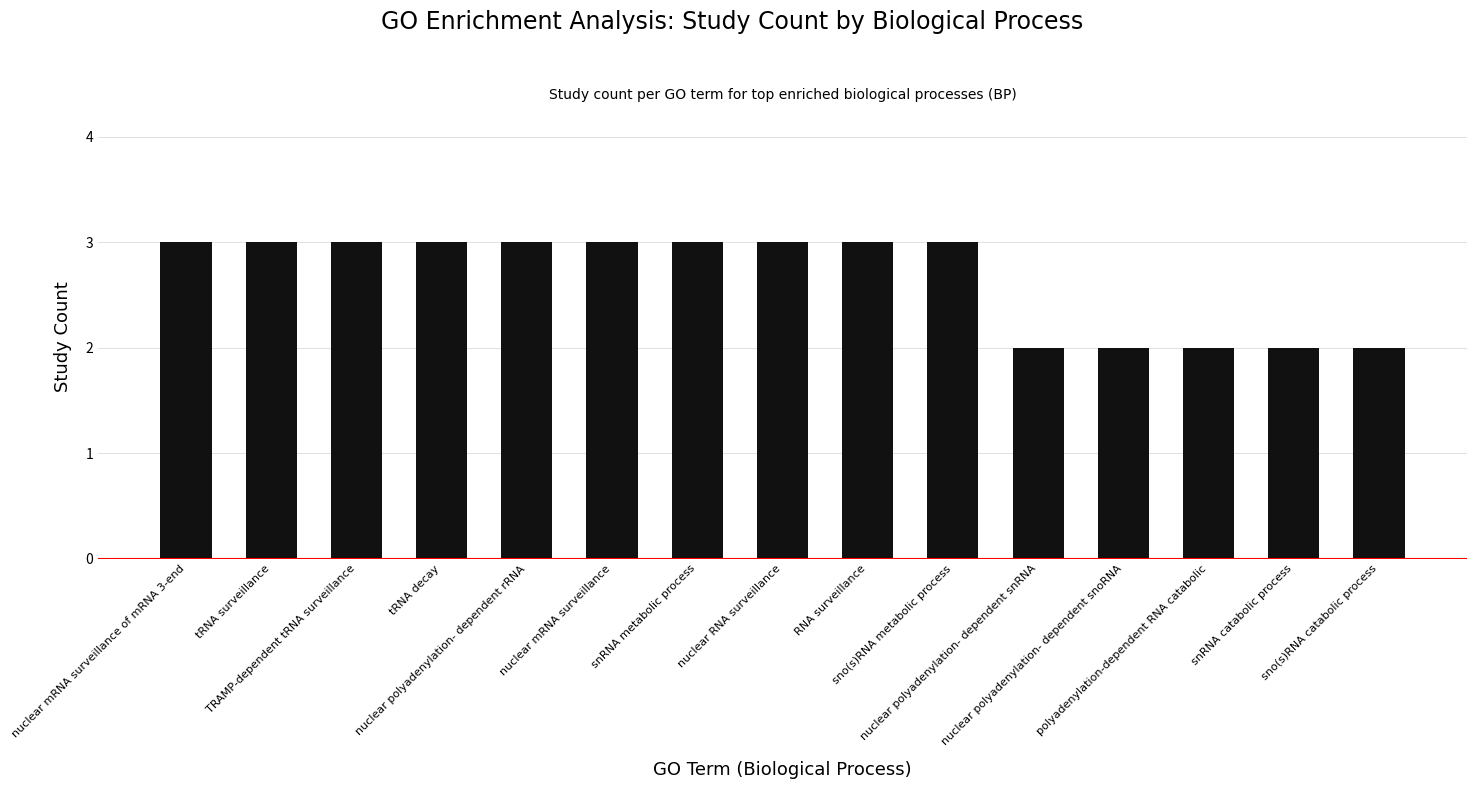

The chart shows a value of 3 at tRNA decay. True or false?

True